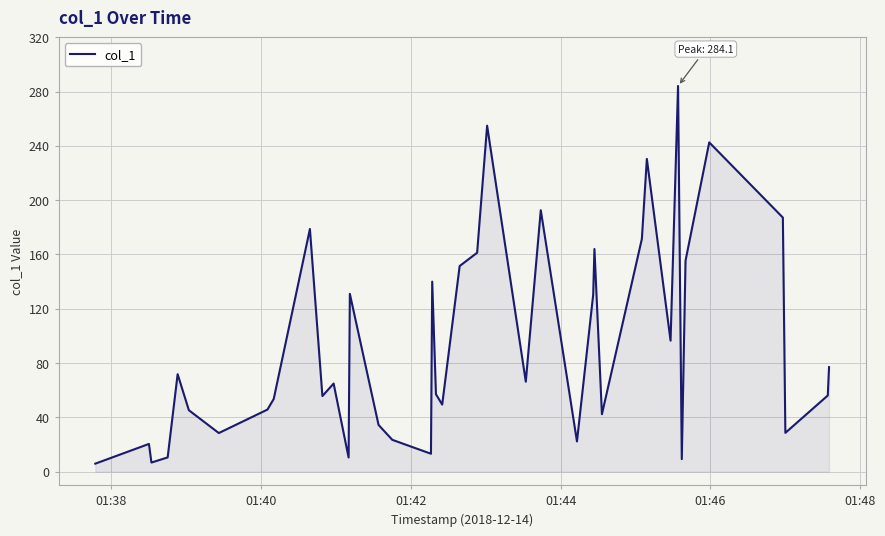

Does the chart have visible grid lines?

Yes